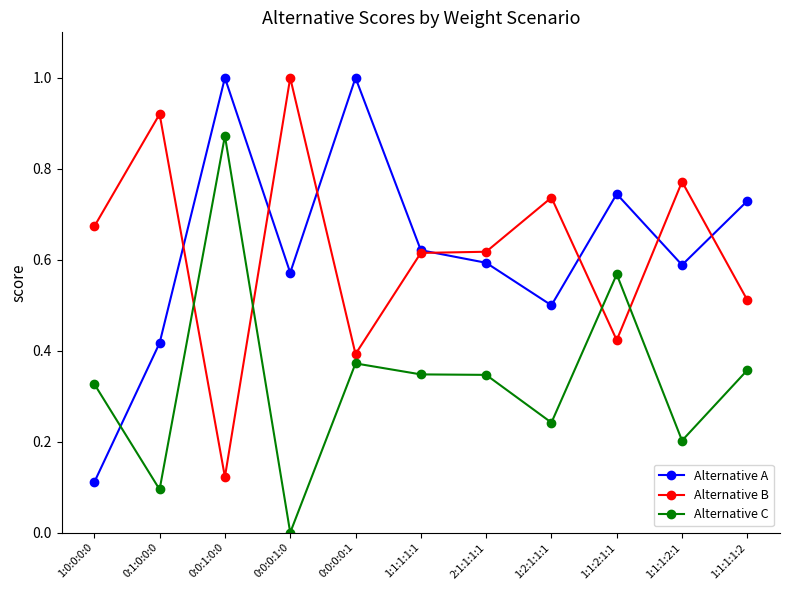

What are all the series names shown in the legend?

Alternative A, Alternative B, Alternative C